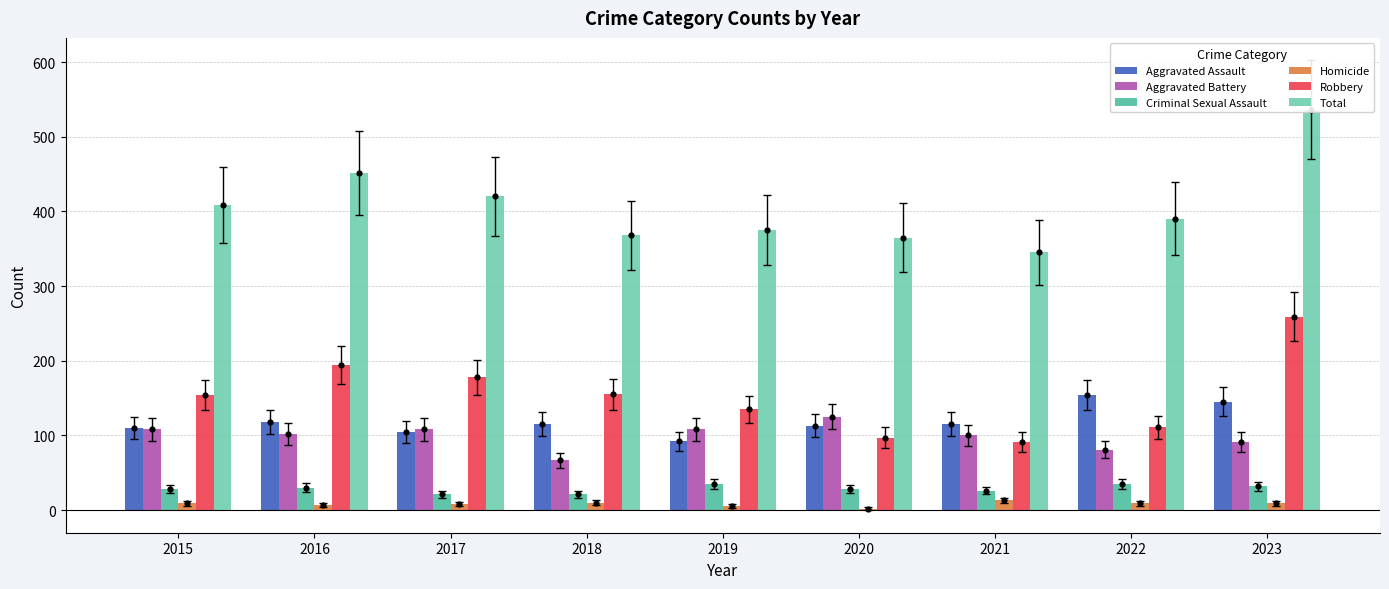

Which series contains the highest Y value?

Total